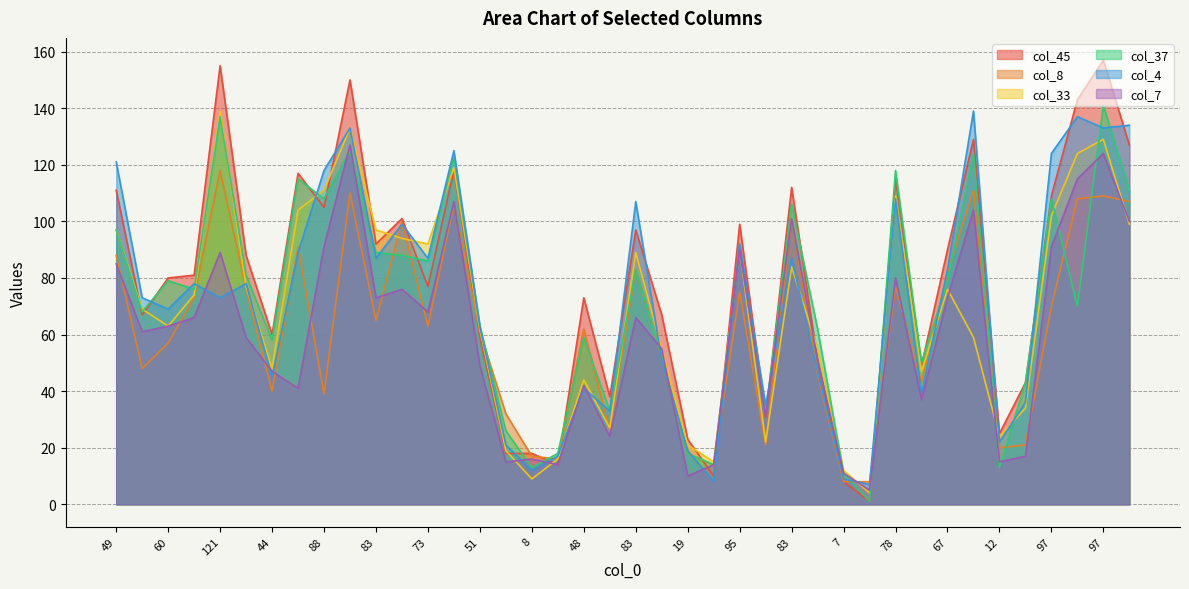

How many lines are shown in the chart?

6